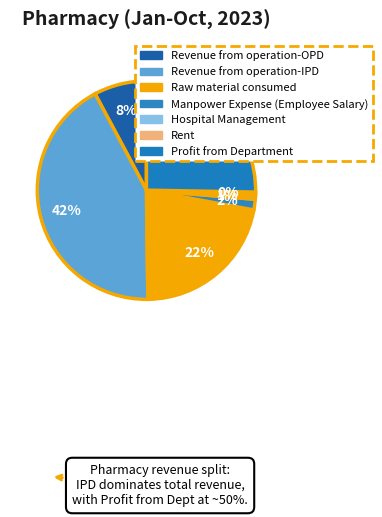

True or false: Revenue from operation-OPD accounts for 13% of the total.

False